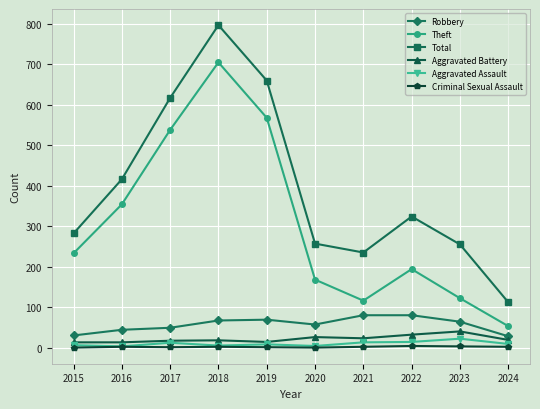

What is the difference between the highest and lowest values at 2020?

257